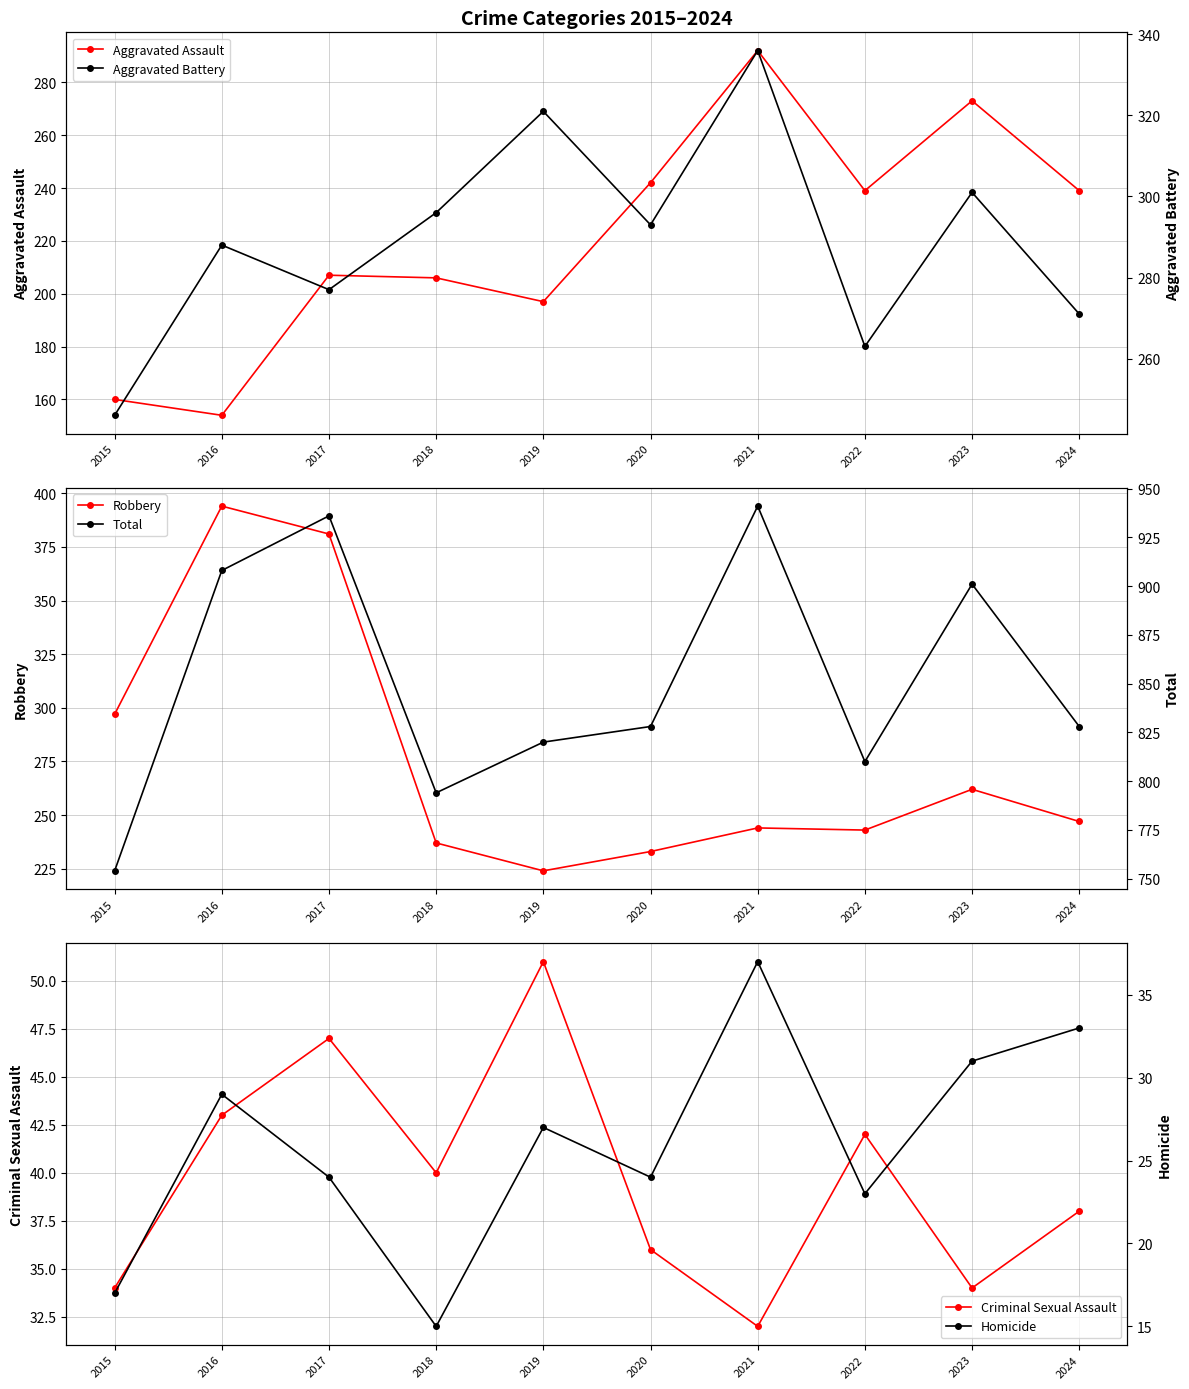

At which category does the chart reach its peak across all series?

2021